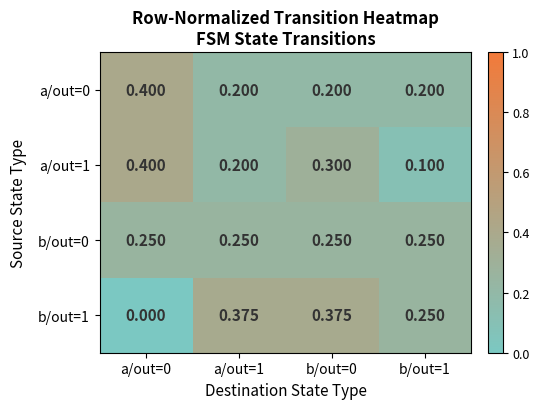

Is the value of a/out=0 at b/out=1 greater than the value of b/out=1 at a/out=0?

Yes